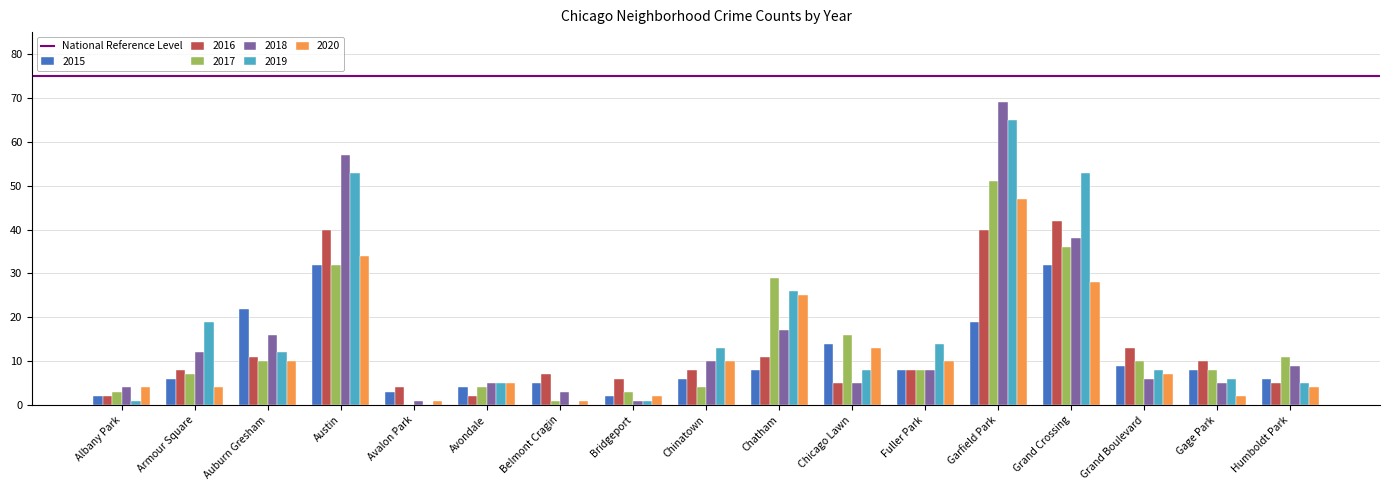

Which series has the widest spread of values?

2018